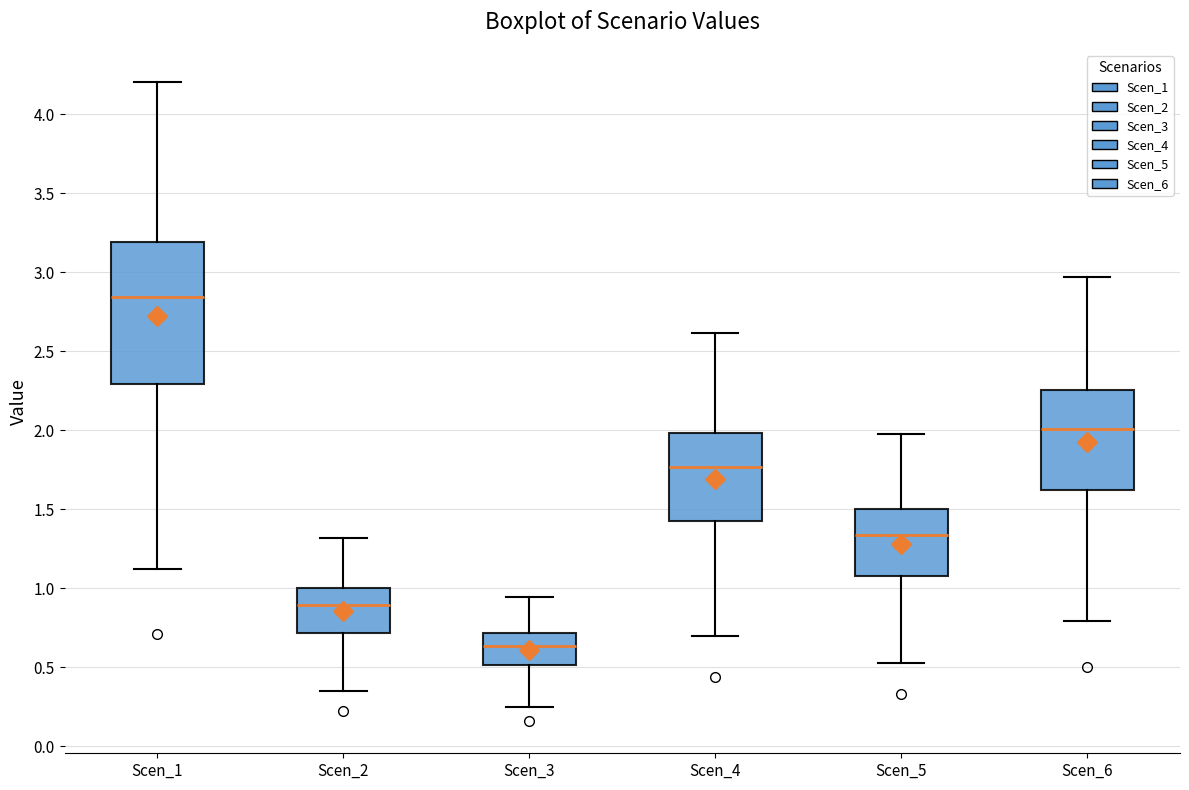

Which box has the highest median line?

Scen_1